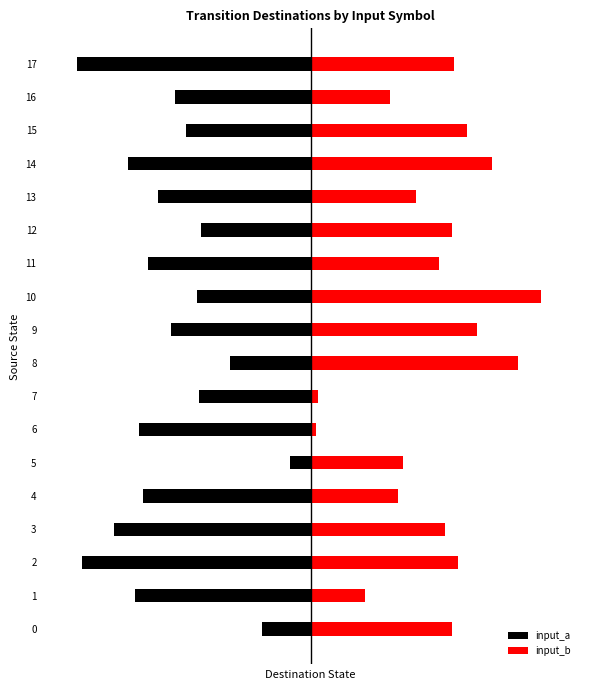

At which label does input_a reach its minimum?

17